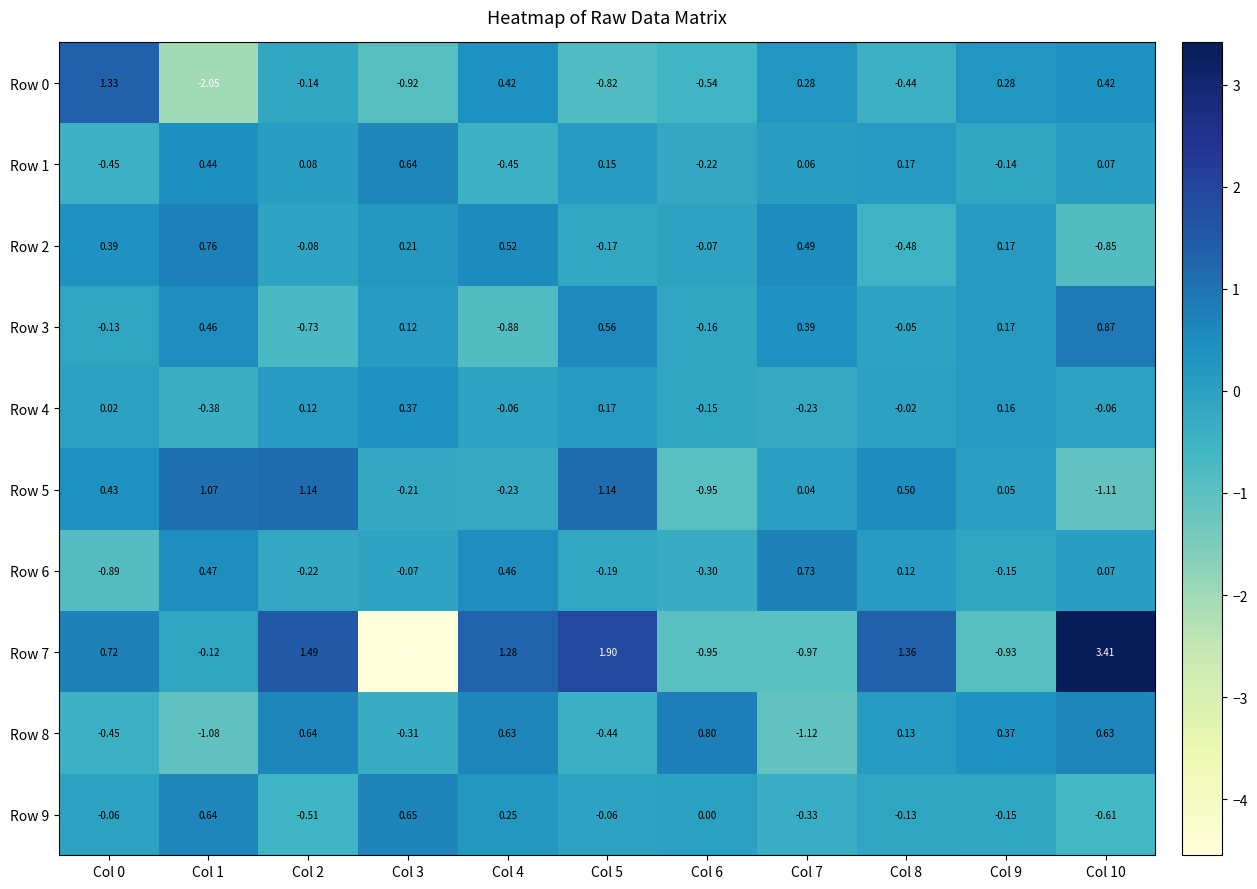

Is the value of Row 4 at Col 0 greater than the value of Row 5 at Col 2?

No